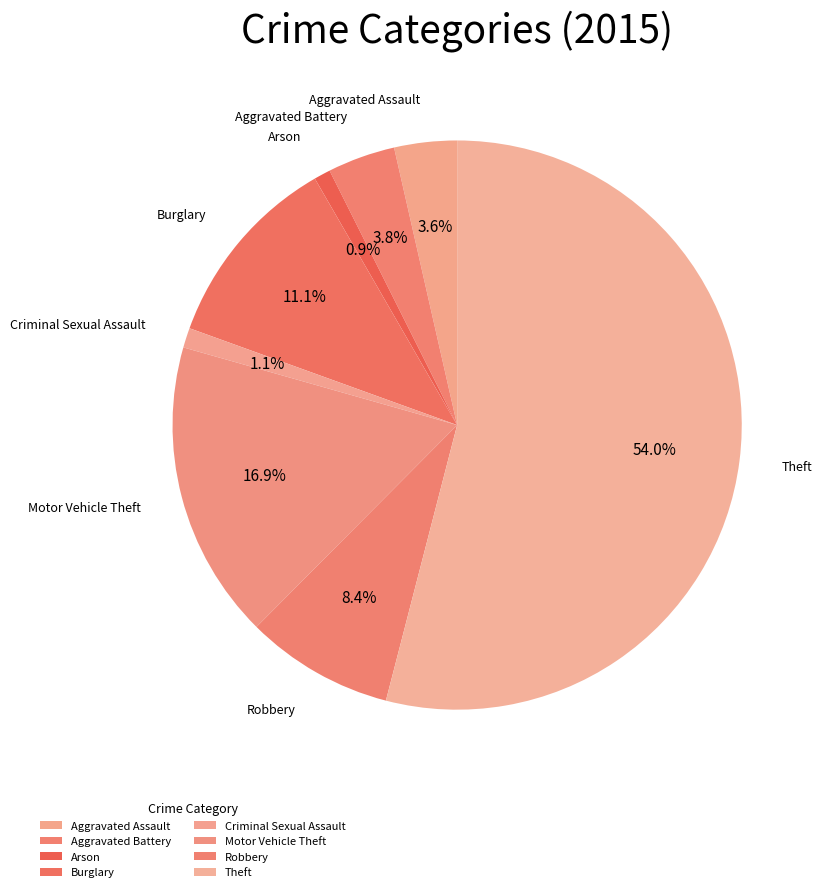

What is the majority slice?

Theft